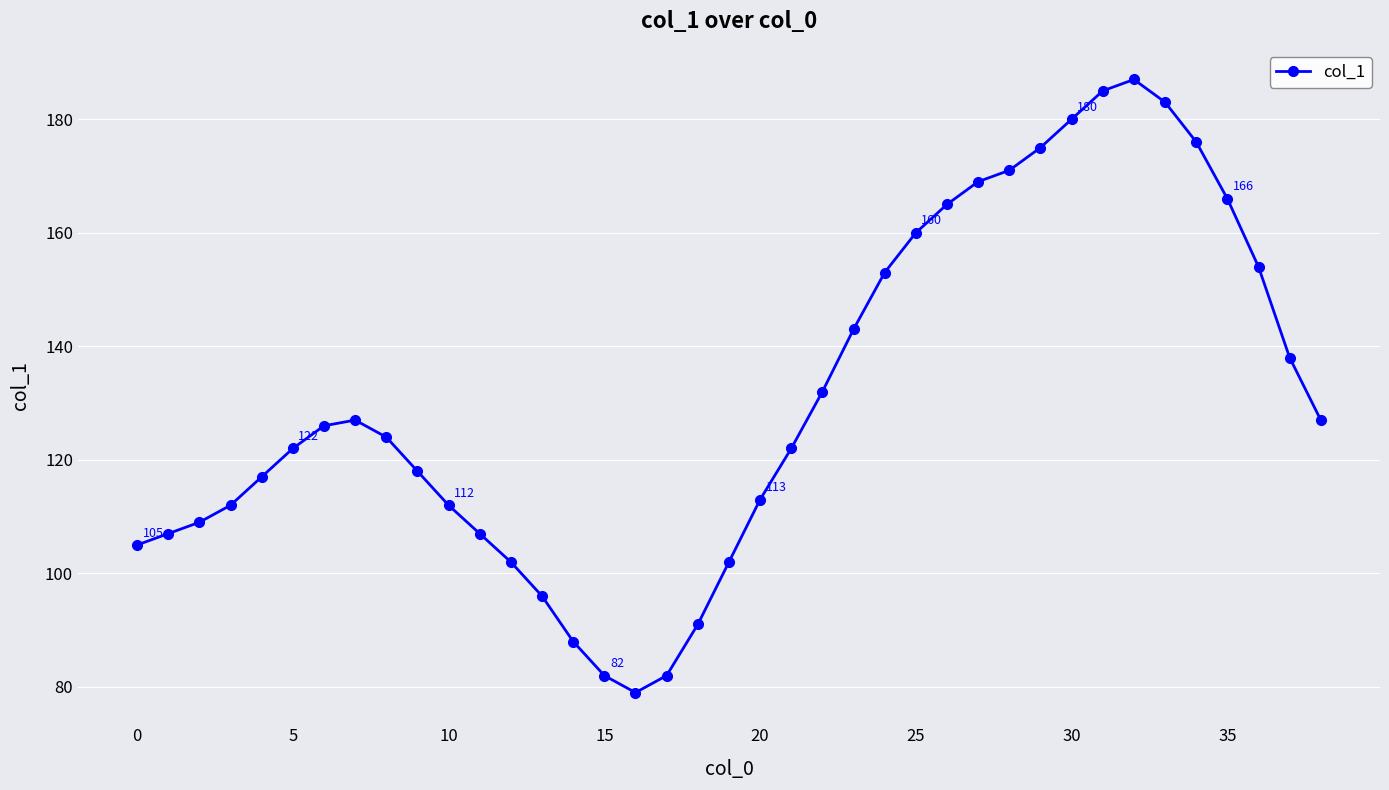

What is the maximum value shown in the chart?

187